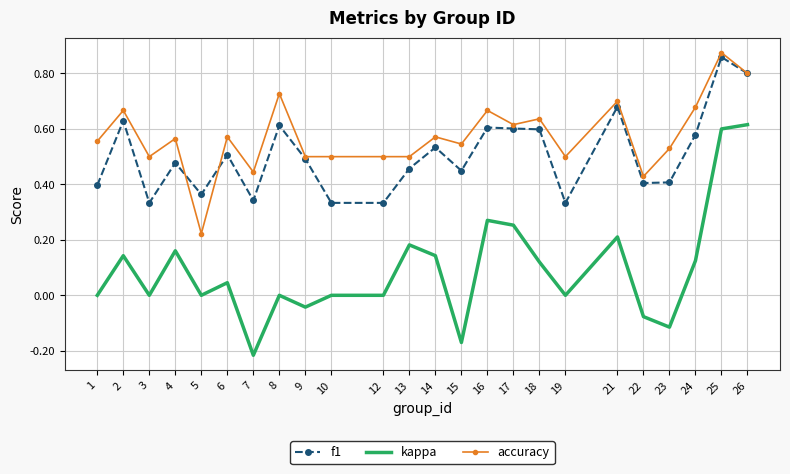

True or false: f1 and kappa cross at least once.

False